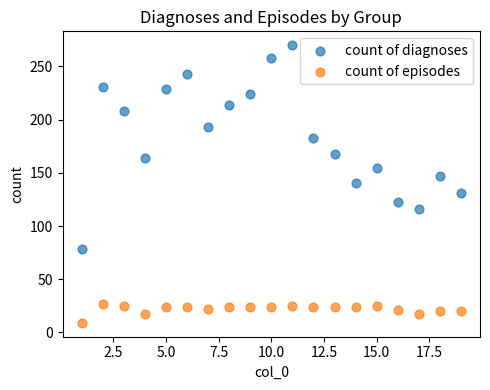

Which series reaches the maximum Y coordinate?

count of diagnoses